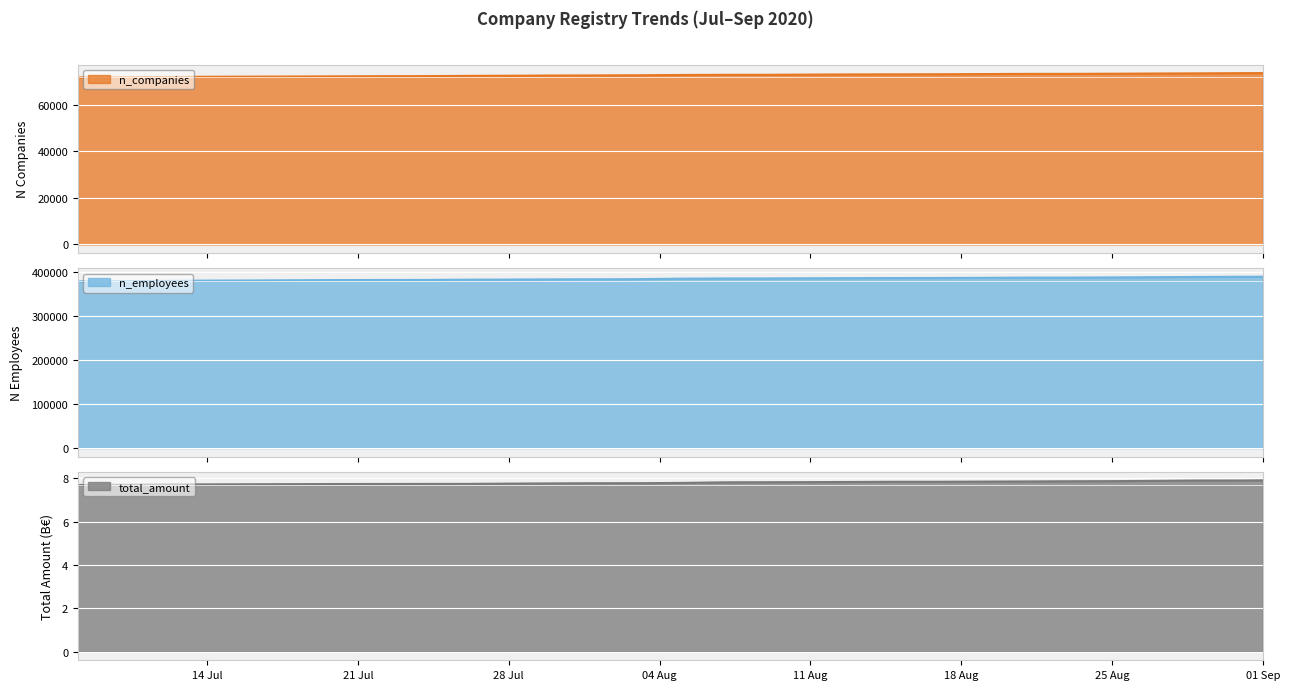

Count the number of data series in this chart.

3